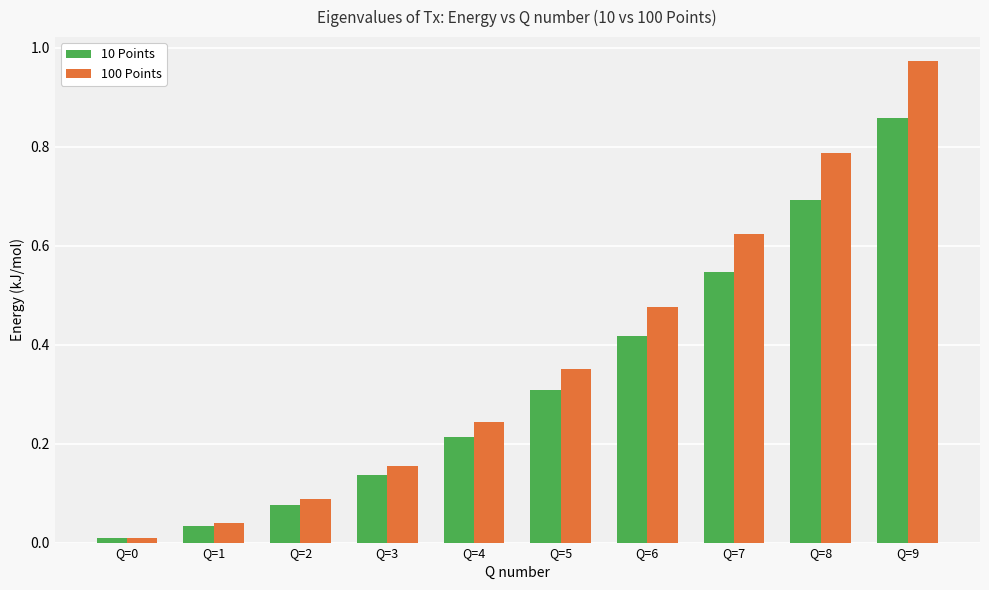

Is the value of 10 Points at Q=9 greater than the value of 100 Points at Q=1?

Yes